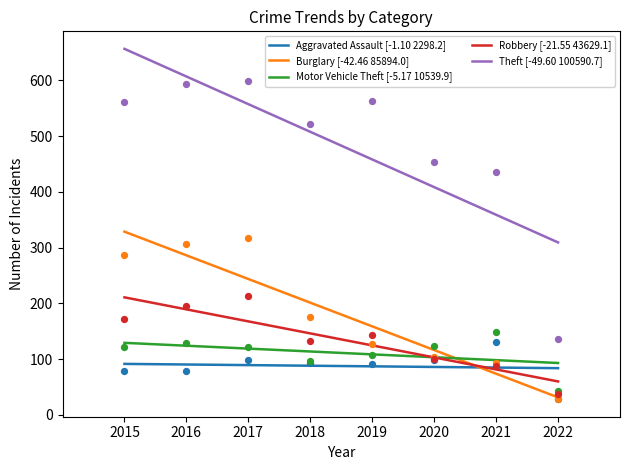

Which series reaches the maximum Y coordinate?

Theft [-49.60 100590.7]